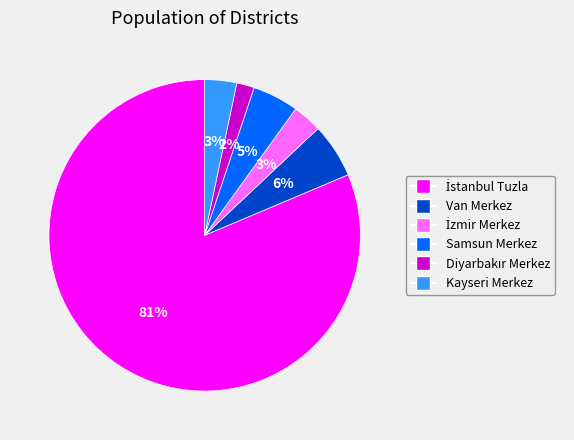

To the nearest percent, what portion does Kayseri Merkez represent?

3%